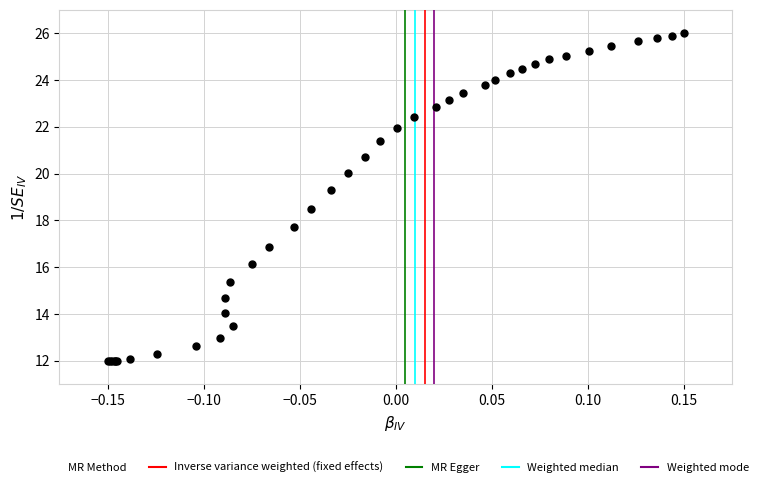

What Y value in the scatter plot is closest to 19?

19.3